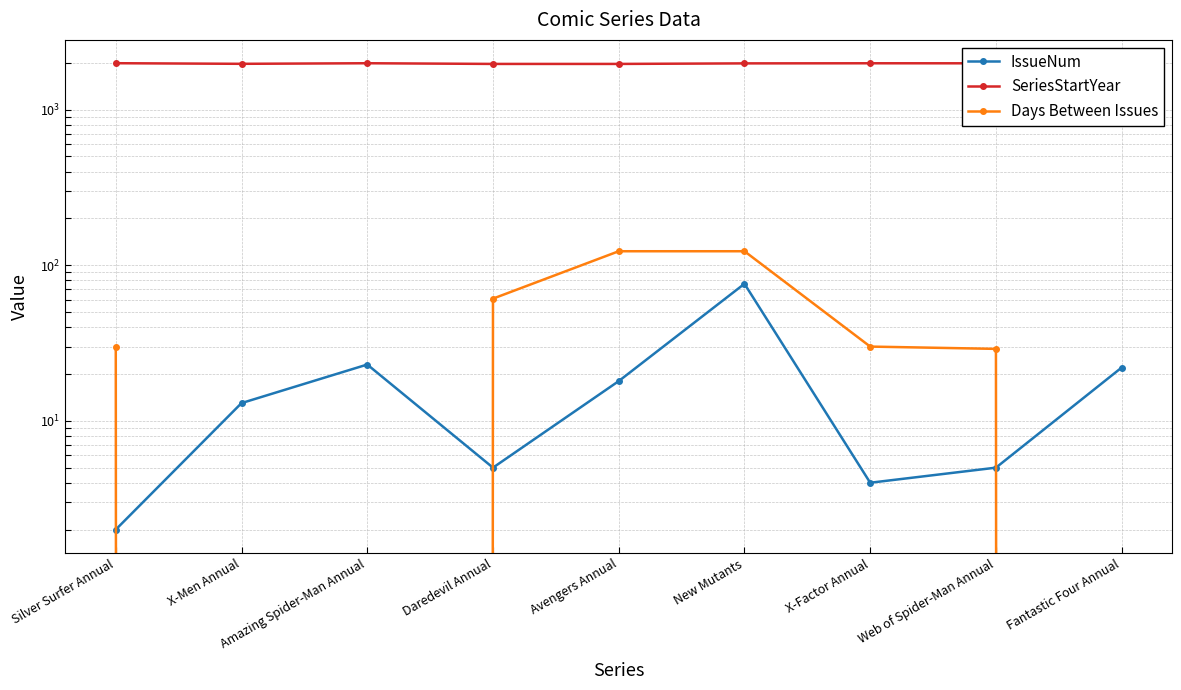

Where is the first local minimum for SeriesStartYear?

X-Men Annual